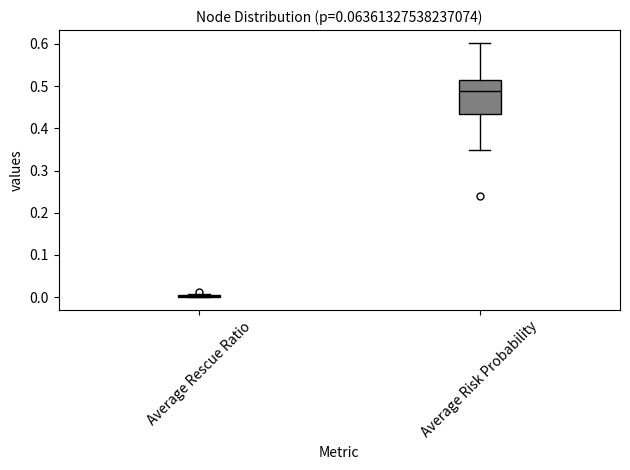

Which box is the tallest, from its lower edge to its upper edge?

Average Risk Probability